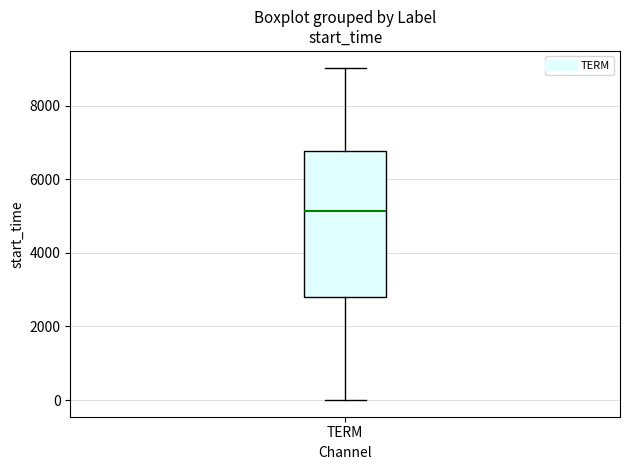

Transcribe this box plot: give where the median line is, the range the box spans, and where the two whiskers end, as read against the y-axis. The values are not printed on the chart, so give them approximately, as read against the axis.

median 5200, box 2800 to 6800, whiskers 0 to 9000